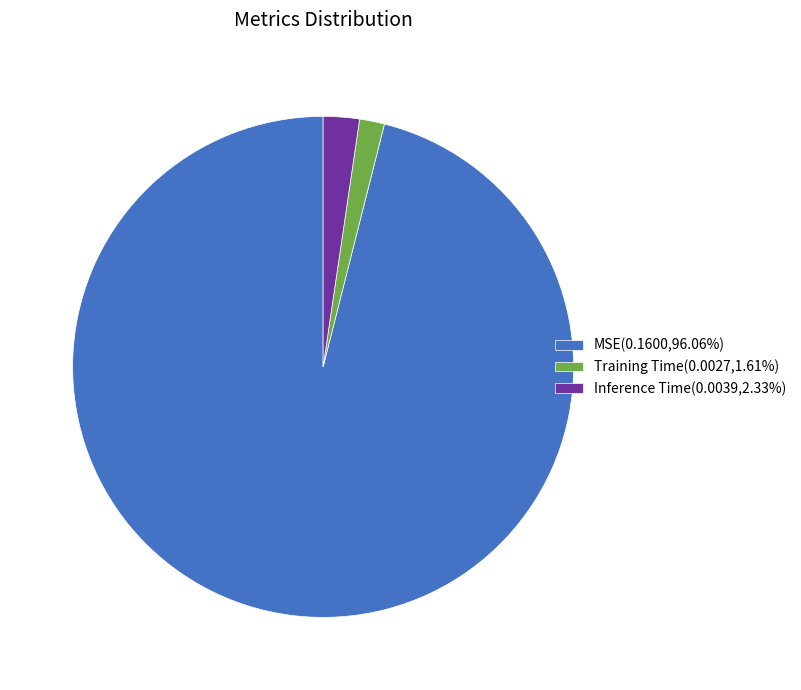

Is the sum of Training Time(0.0027,1.61%) and MSE(0.1600,96.06%) greater than half?

Yes